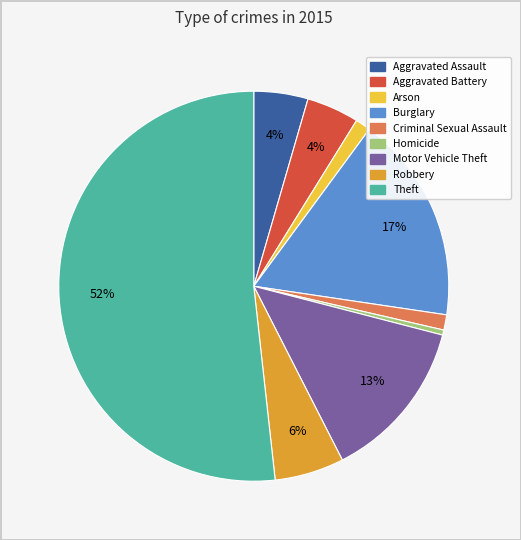

True or false: Aggravated Assault accounts for 4% of the total.

True